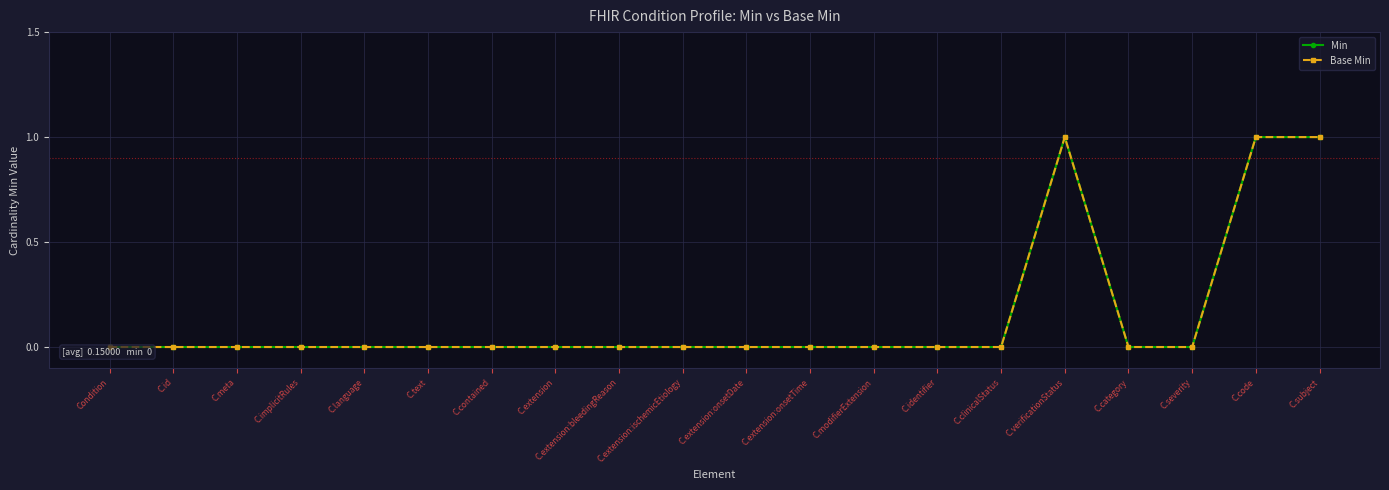

Where is the first local maximum for Base Min?

C.verificationStatus